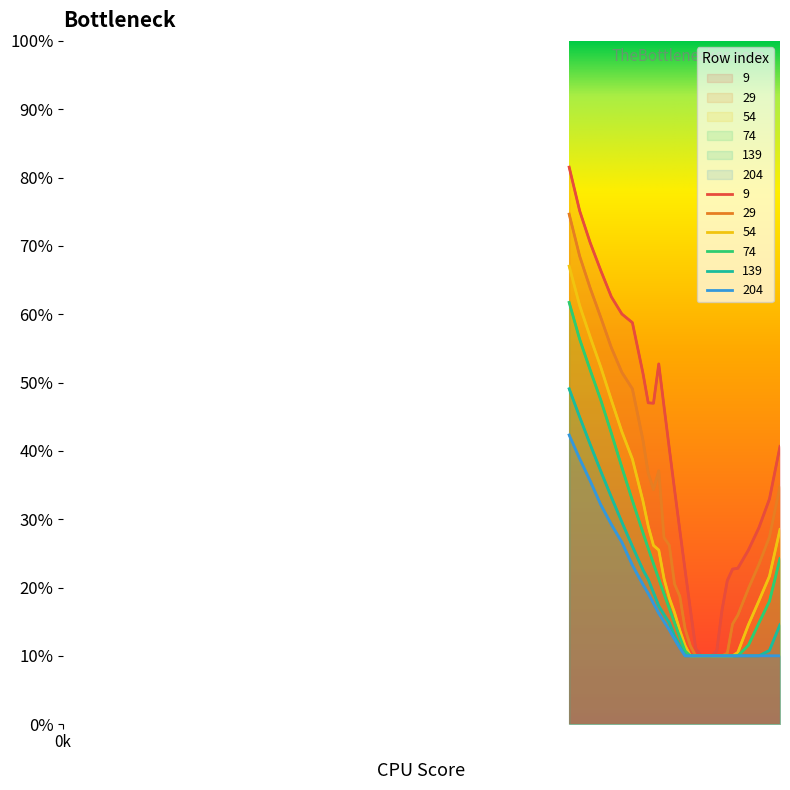

Reading left to right, transcribe all the data shown in this chart.

9: 4800=0.8	4900=0.8	5000=0.7	5100=0.7	5200=0.6	5300=0.6	5400=0.6	5500=0.5	5550=0.5	5600=0.5	5650=0.5	5700=0.5	5750=0.4	5800=0.3	5850=0.3	5900=0.2	5950=0.2	6000=0.1	6050=0.1	6100=0.1	6150=0.1	6200=0.1	6250=0.2	6300=0.2	6350=0.2	6400=0.2	6500=0.3	6600=0.3	6700=0.3	6800=0.4
29: 4800=0.7	4900=0.7	5000=0.6	5100=0.6	5200=0.6	5300=0.5	5400=0.5	5500=0.4	5550=0.4	5600=0.3	5650=0.4	5700=0.3	5750=0.3	5800=0.2	5850=0.2	5900=0.1	5950=0.1	6000=0.1	6050=0.1	6100=0.1	6150=0.1	6200=0.1	6250=0.1	6300=0.1	6350=0.1	6400=0.2	6500=0.2	6600=0.2	6700=0.3	6800=0.3
54: 4800=0.7	4900=0.6	5000=0.6	5100=0.5	5200=0.5	5300=0.4	5400=0.4	5500=0.3	5550=0.3	5600=0.3	5650=0.3	5700=0.2	5750=0.2	5800=0.2	5850=0.1	5900=0.1	5950=0.1	6000=0.1	6050=0.1	6100=0.1	6150=0.1	6200=0.1	6250=0.1	6300=0.1	6350=0.1	6400=0.1	6500=0.1	6600=0.2	6700=0.2	6800=0.3
74: 4800=0.6	4900=0.6	5000=0.5	5100=0.5	5200=0.4	5300=0.4	5400=0.3	5500=0.3	5550=0.3	5600=0.2	5650=0.2	5700=0.2	5750=0.2	5800=0.1	5850=0.1	5900=0.1	5950=0.1	6000=0.1	6050=0.1	6100=0.1	6150=0.1	6200=0.1	6250=0.1	6300=0.1	6350=0.1	6400=0.1	6500=0.1	6600=0.1	6700=0.2	6800=0.2
139: 4800=0.5	4900=0.4	5000=0.4	5100=0.4	5200=0.3	5300=0.3	5400=0.3	5500=0.2	5550=0.2	5600=0.2	5650=0.2	5700=0.2	5750=0.1	5800=0.1	5850=0.1	5900=0.1	5950=0.1	6000=0.1	6050=0.1	6100=0.1	6150=0.1	6200=0.1	6250=0.1	6300=0.1	6350=0.1	6400=0.1	6500=0.1	6600=0.1	6700=0.1	6800=0.1
204: 4800=0.4	4900=0.4	5000=0.4	5100=0.3	5200=0.3	5300=0.3	5400=0.2	5500=0.2	5550=0.2	5600=0.2	5650=0.2	5700=0.1	5750=0.1	5800=0.1	5850=0.1	5900=0.1	5950=0.1	6000=0.1	6050=0.1	6100=0.1	6150=0.1	6200=0.1	6250=0.1	6300=0.1	6350=0.1	6400=0.1	6500=0.1	6600=0.1	6700=0.1	6800=0.1